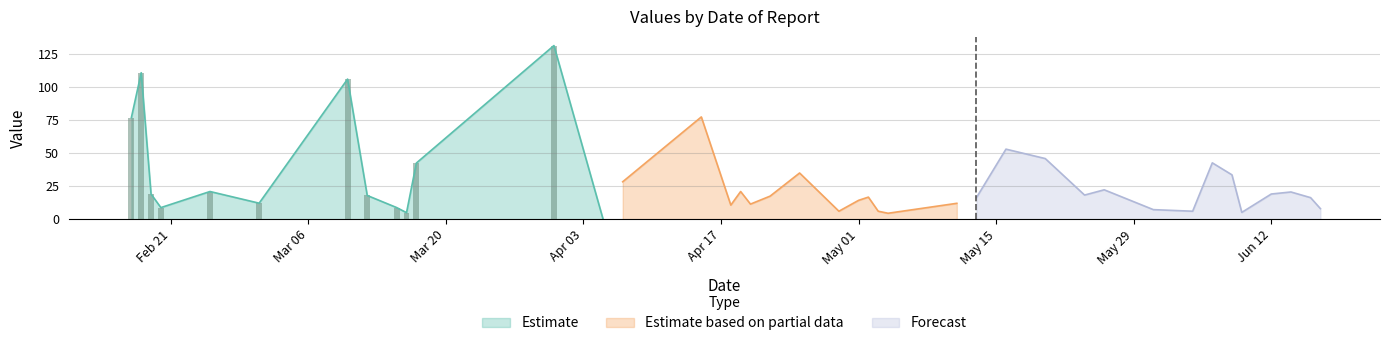

Which has a higher value, 2012-06-12 or 2012-06-09?

2012-06-12